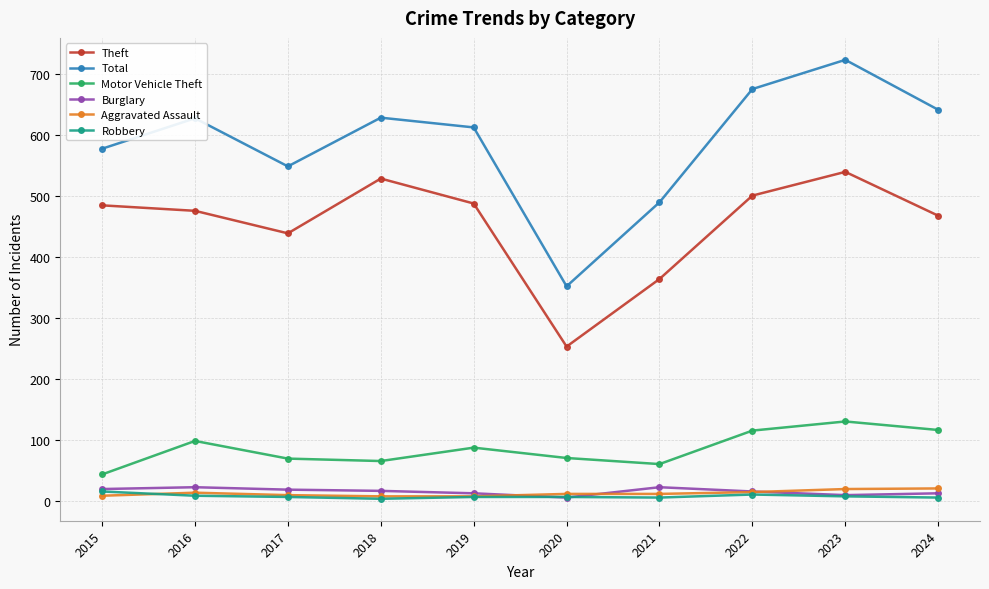

What are all the series names shown in the legend?

Theft, Total, Motor Vehicle Theft, Burglary, Aggravated Assault, Robbery